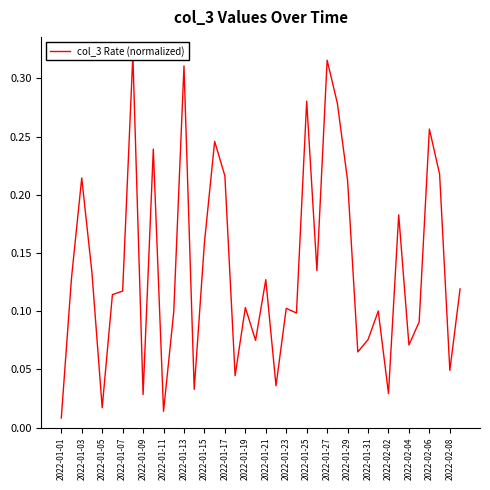

How many interior local peaks (higher than both neighbors) does the data have?

13